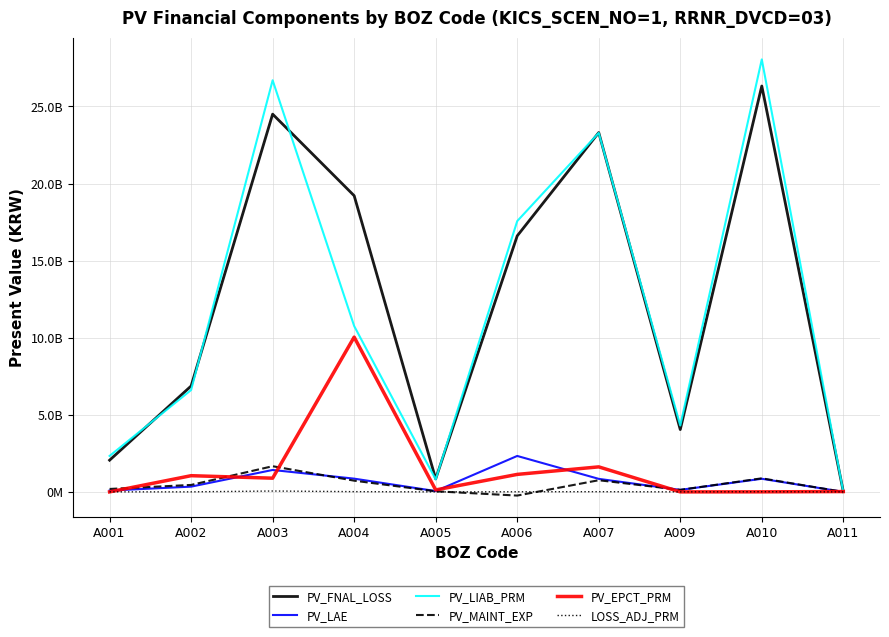

Reading left to right, extract all data points from this chart.

PV_FNAL_LOSS: A001=2055844642.2	A002=6867906119.2	A003=24501628798.4	A004=19211554382.0	A005=845065467.5	A006=16605026305.6	A007=23305841110.3	A009=4042678775.6	A010=26326030130.8	A011=16434707.8
PV_LAE: A001=85704587.9	A002=340774166.9	A003=1421765223.1	A004=858934001.3	A005=52437326.5	A006=2330951232.4	A007=845102151.0	A009=130670158.5	A010=850927496.5	A011=531213.6
PV_LIAB_PRM: A001=2331767762.7	A002=6608569160.2	A003=26699667150.5	A004=10758339465.2	A005=809053285.0	A006=17562967931.3	A007=23284700085.5	A009=4305921493.1	A010=28053321337.7	A011=-4810693.5
PV_MAINT_EXP: A001=190218532.7	A002=451146813.8	A003=1665264256.9	A004=727421480.2	A005=39032001.1	A006=-238524184.3	A007=756720802.6	A009=132572559.1	A010=879262442.4	A011=0.0
PV_EPCT_PRM: A001=0.0	A002=1051257939.6	A003=888991127.8	A004=10039570398.3	A005=127481510.2	A006=1134485422.5	A007=1622963978.3	A009=0.0	A010=2898732.0	A011=21776614.8
LOSS_ADJ_PRM: A001=1184127.2	A002=3154057.0	A003=56601332.0	A004=16056637.3	A005=320938.2	A006=7981033.2	A007=13251407.2	A009=2064954.3	A010=10509152.2	A011=-2307.0